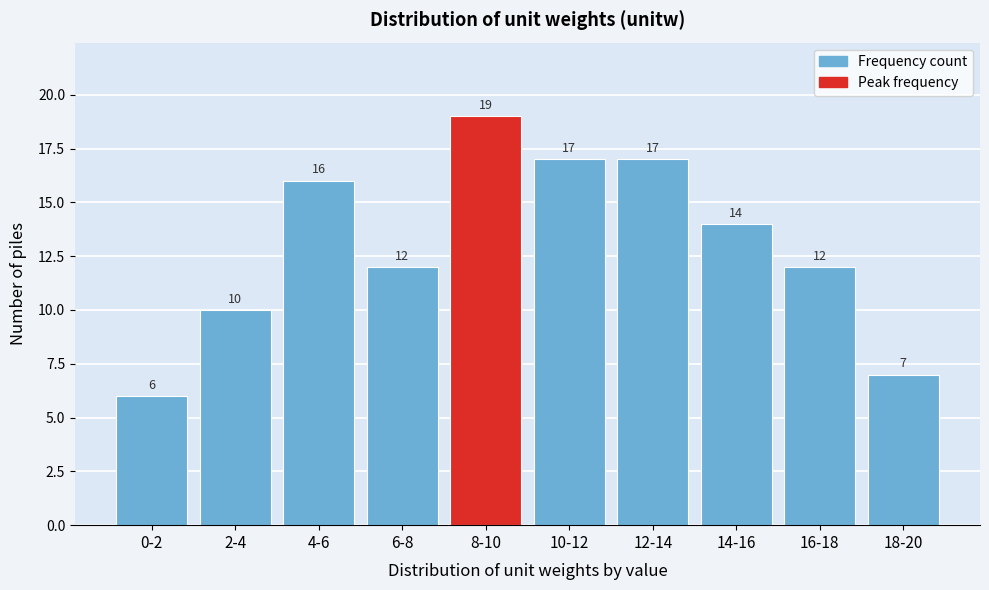

Reading left to right, what are all the values shown in this chart?

0-2=6	2-4=10	4-6=16	6-8=12	8-10=19	10-12=17	12-14=17	14-16=14	16-18=12	18-20=7